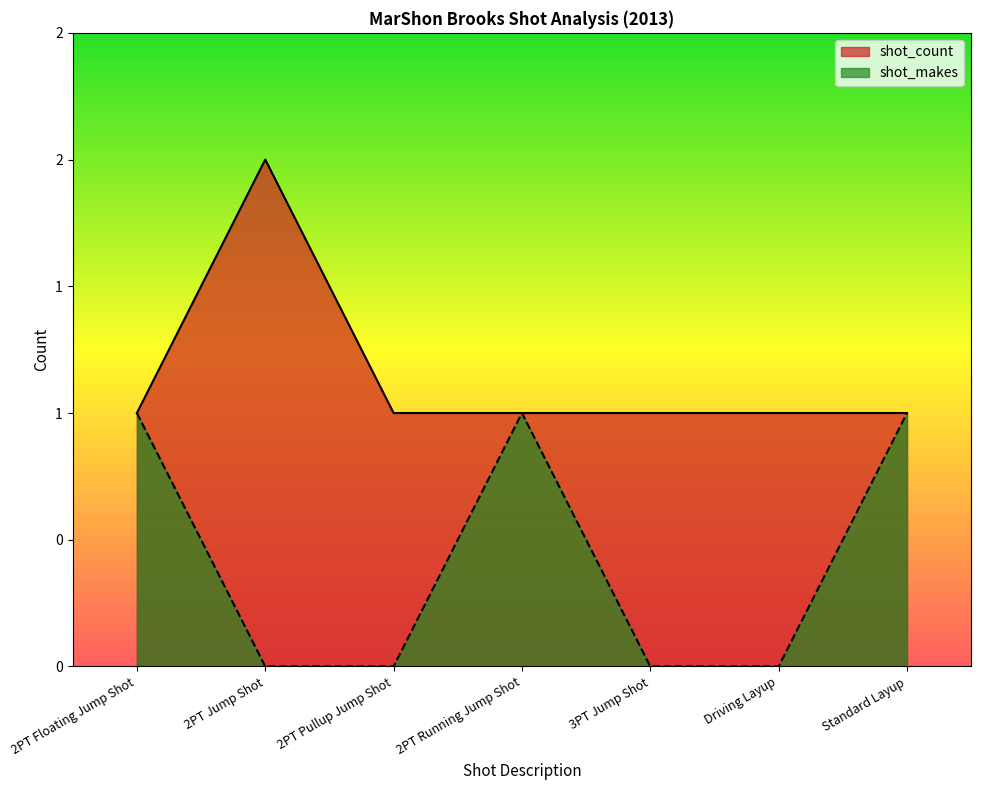

True or false: shot_count has a value of 0 at 2PT Floating Jump Shot.

False